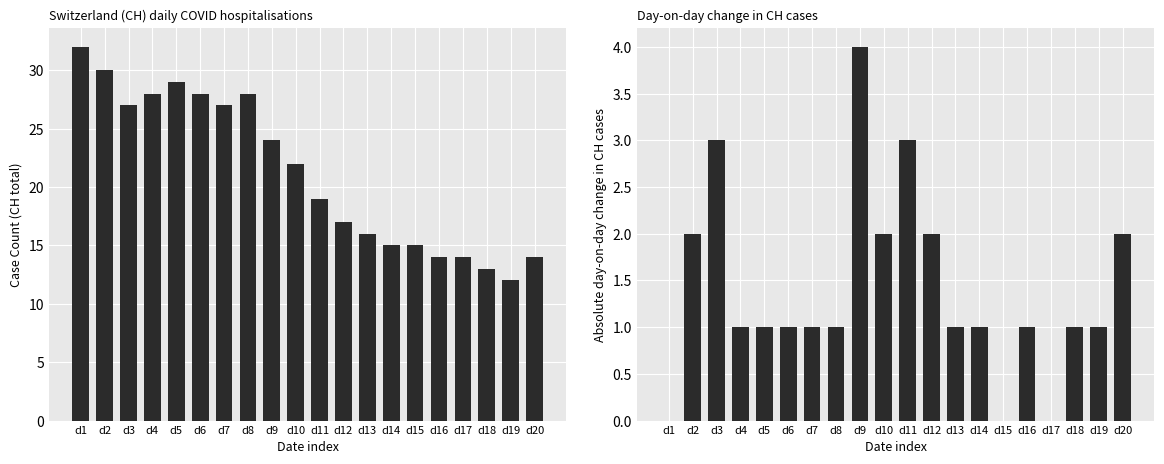

Reading left to right, extract all data points from this chart.

CH: 32	30	27	28	29	28	27	28	24	22	19	17	16	15	15	14	14	13	12	14
|ΔCH|: 0	2	3	1	1	1	1	1	4	2	3	2	1	1	0	1	0	1	1	2